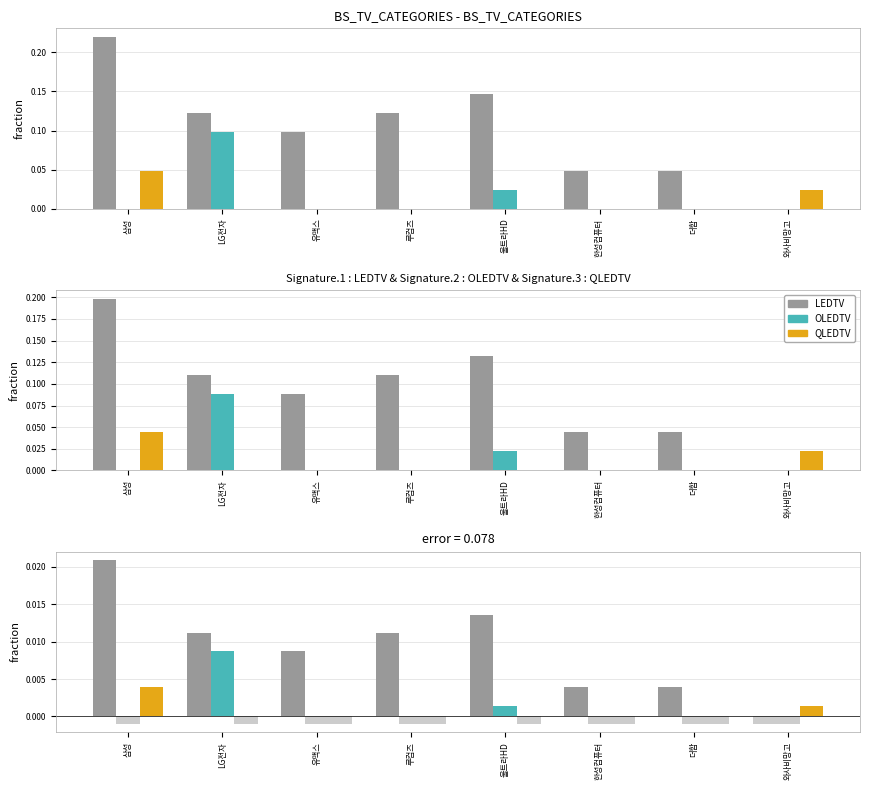

Between 루컴즈 and 한성컴퓨터, which series saw the biggest shift?

LEDTV